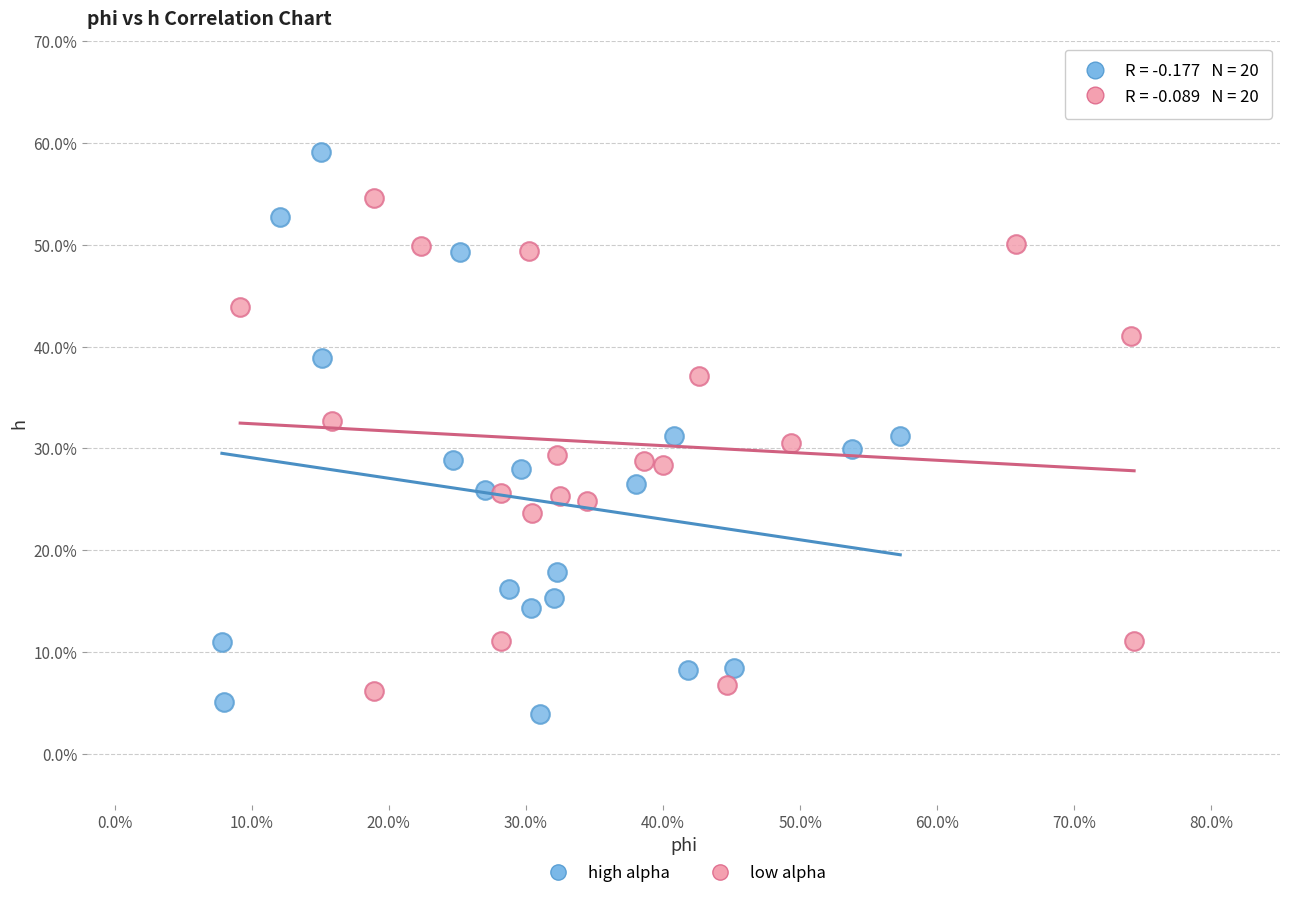

Which series reaches the maximum Y coordinate?

high alpha